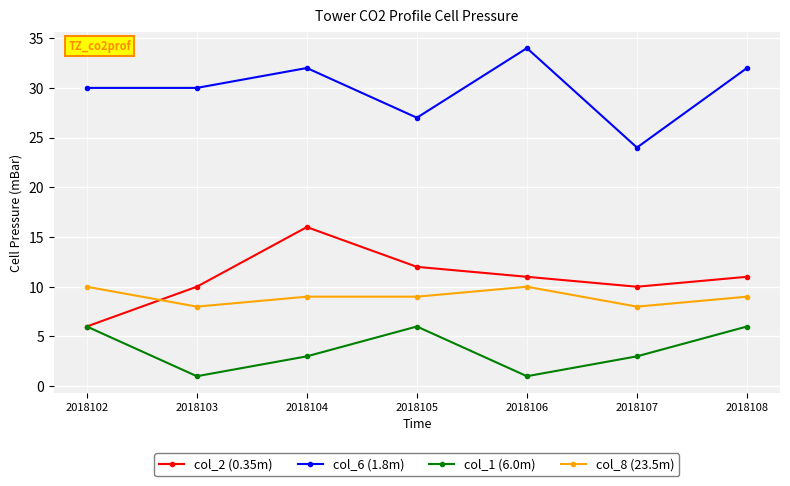

List the series in order of their peak value, highest first.

col_6 (1.8m), col_2 (0.35m), col_8 (23.5m), col_1 (6.0m)